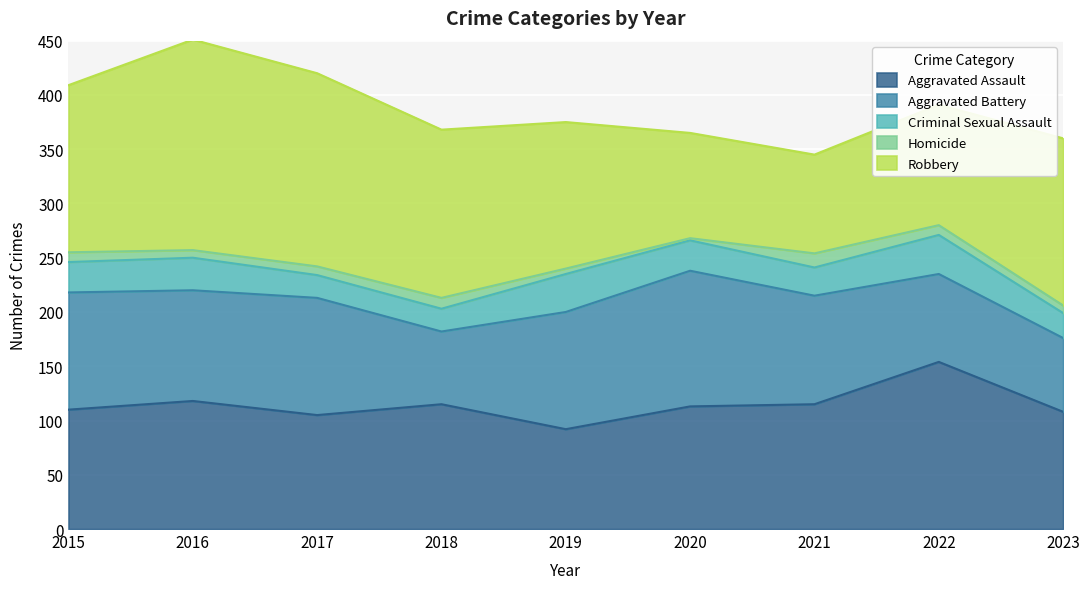

True or false: Homicide and Robbery cross at least once.

False